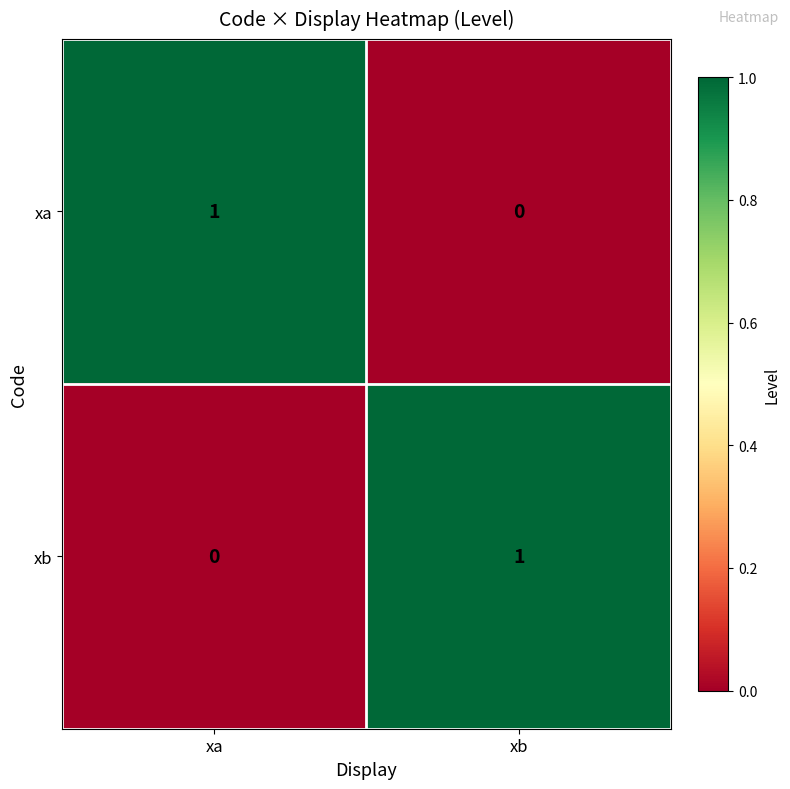

Reading left to right, what are all the values shown in this chart?

xa: 1	0
xb: 0	1